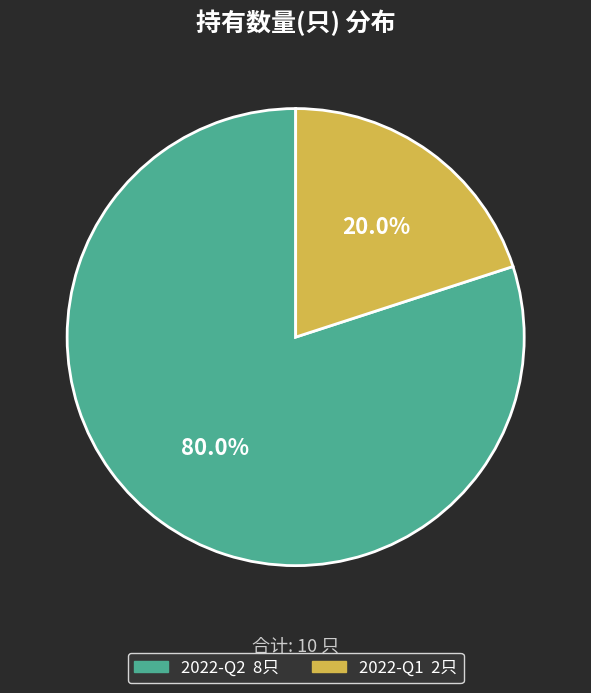

Do 2022-Q2 and 2022-Q1 together represent more than half of the pie?

Yes